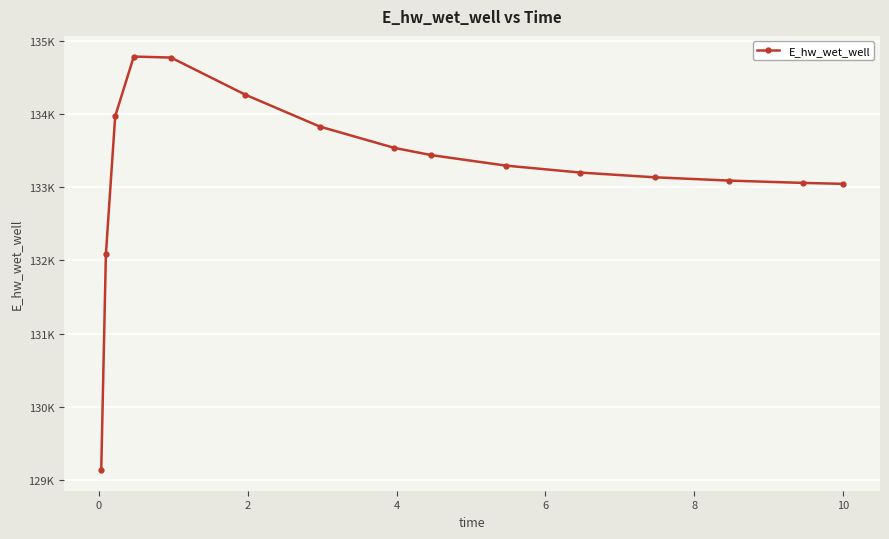

Does the chart have visible grid lines?

Yes